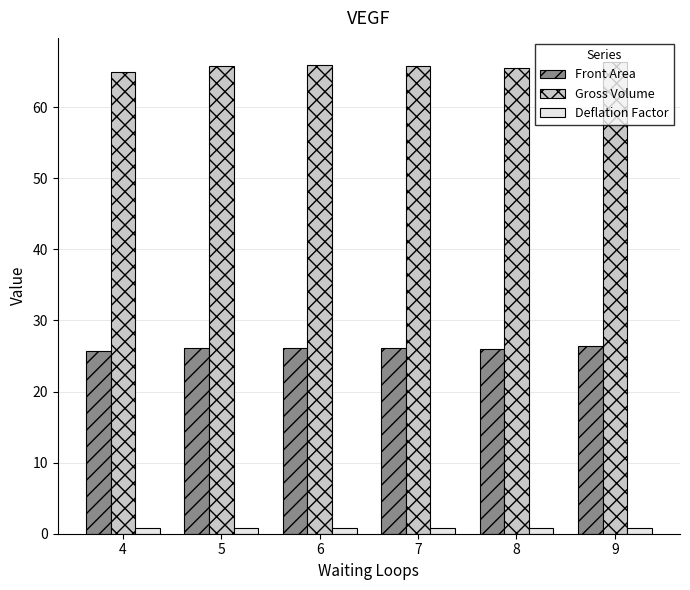

What are all the series names shown in the legend?

Front Area, Gross Volume, Deflation Factor